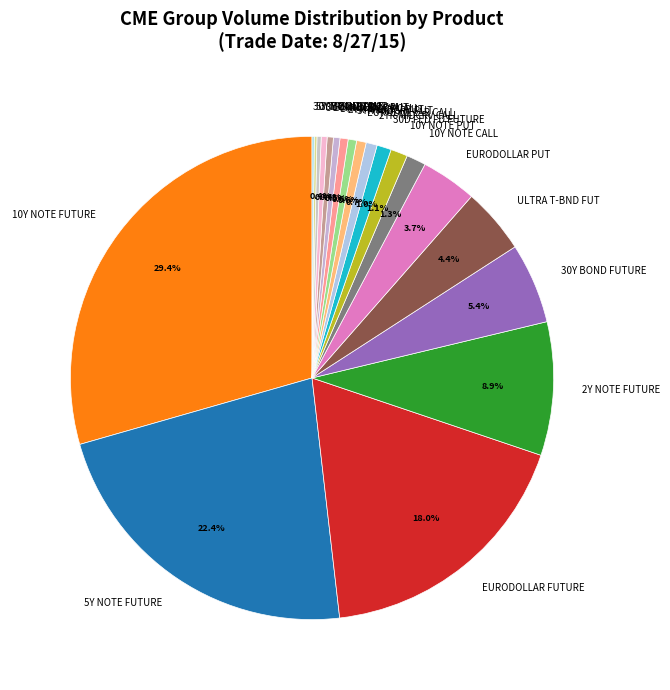

Which slice is the largest?

10Y NOTE FUTURE